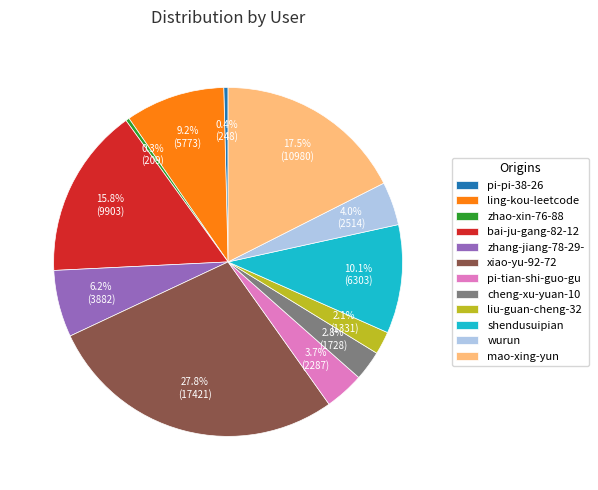

Is it true that liu-guan-cheng-32 is 2% of the pie?

True